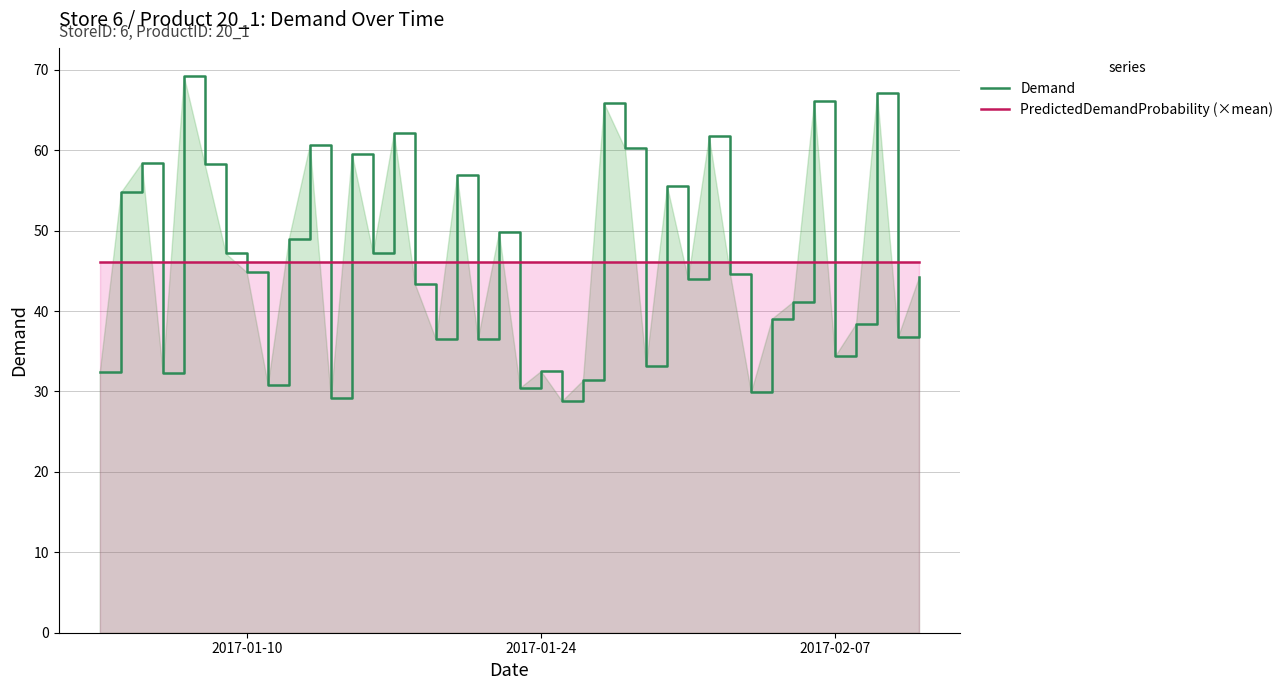

Which series has the widest spread of values?

Demand